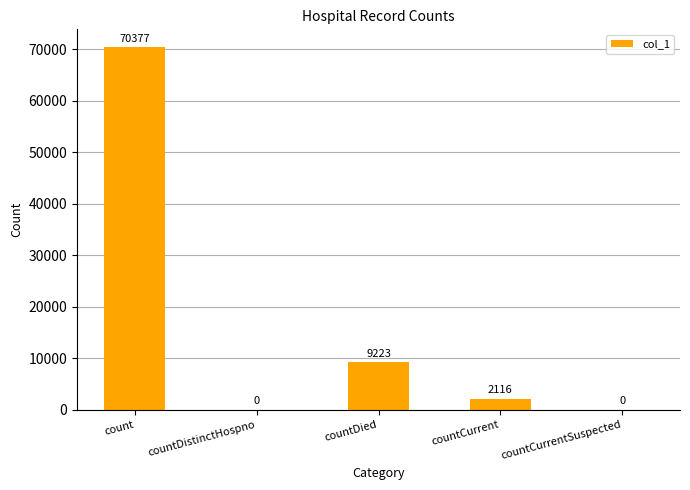

What is the approximate value at count?

70377